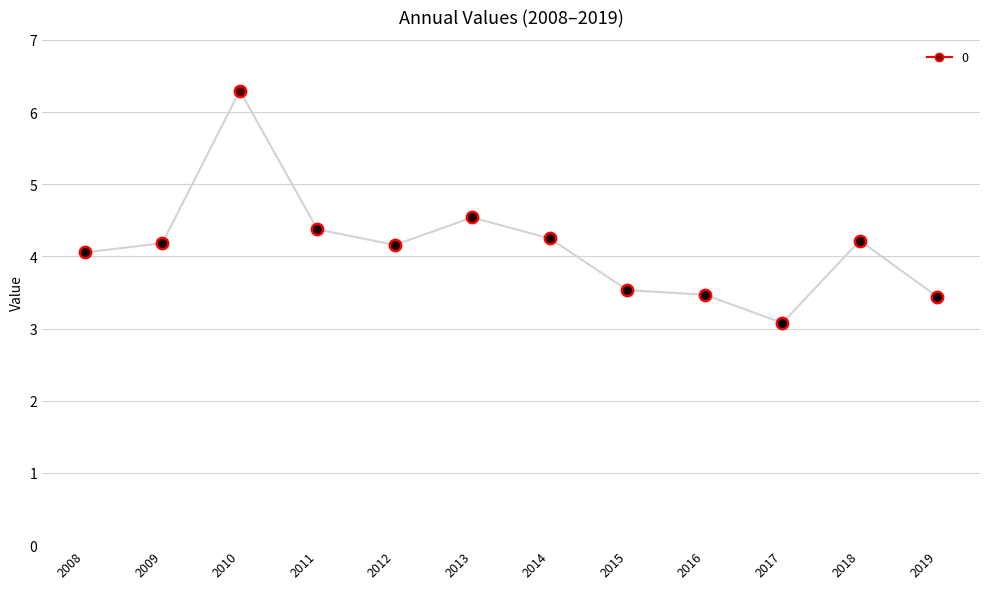

Approximately how many times larger is the value at 2015 compared to 2014?

0.8